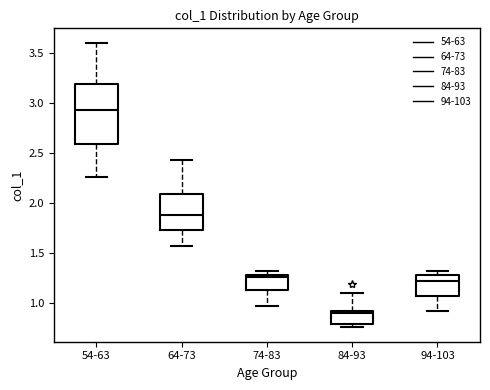

Reading left to right, transcribe this box plot: for each box, give where its median line is, the range the box spans, and where its two whiskers end, as read against the y-axis. The values are not printed on the chart, so give them approximately, as read against the axis.

54-63: median 2.90, box 2.60 to 3.20, whiskers 2.25 to 3.60
64-73: median 1.85, box 1.75 to 2.10, whiskers 1.55 to 2.45
74-83: median 1.25, box 1.15 to 1.30, whiskers 0.95 to 1.30 (just above the box's upper edge)
84-93: median 0.90, box 0.80 to 0.90, whiskers 0.75 to 1.10
94-103: median 1.20, box 1.05 to 1.30, whiskers 0.90 to 1.30 (just above the box's upper edge)